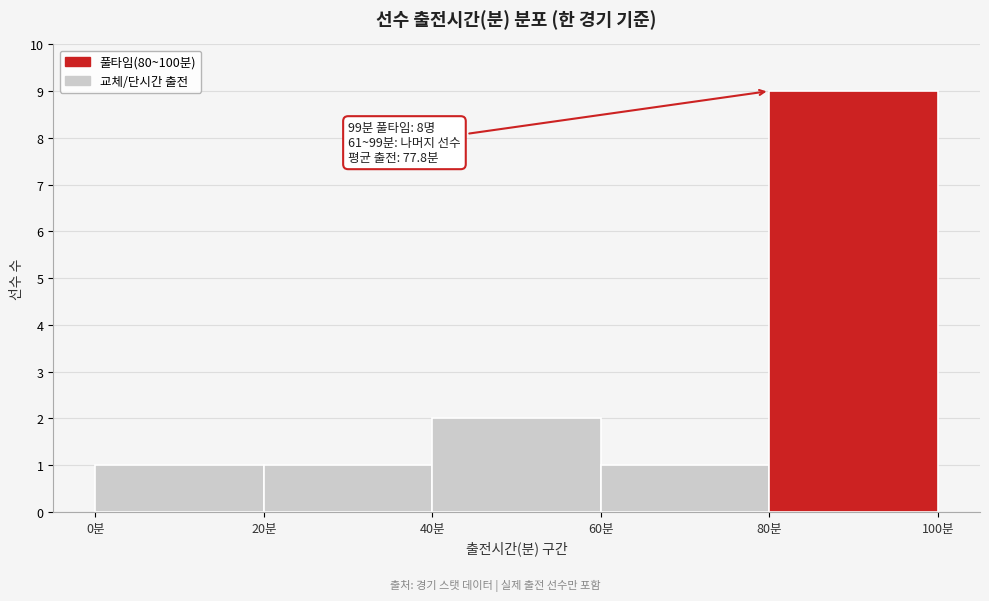

Which range on the x-axis has the tallest bar?

80 to 100